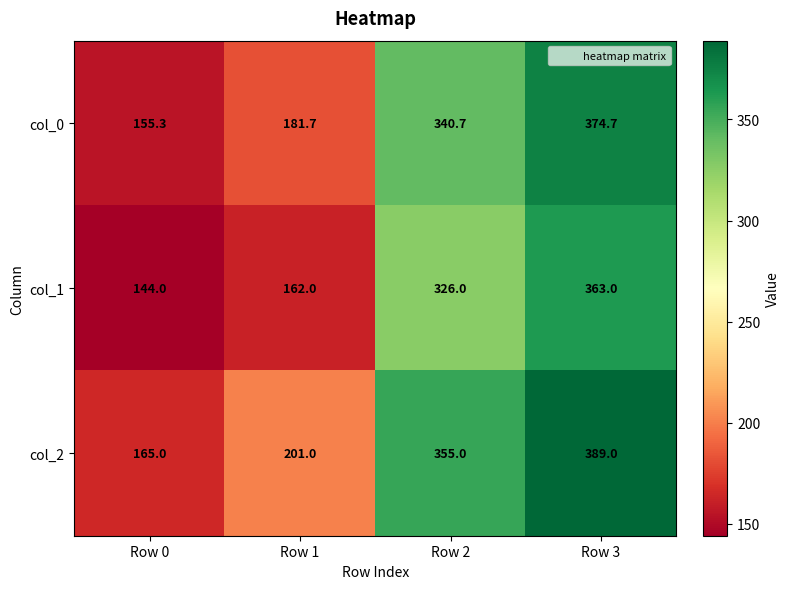

Which series has the widest spread of values?

col_2